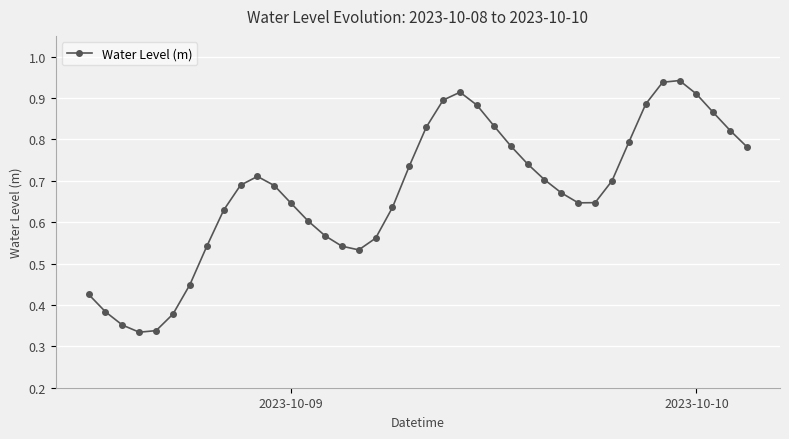

What is the sum of all values?

26.9